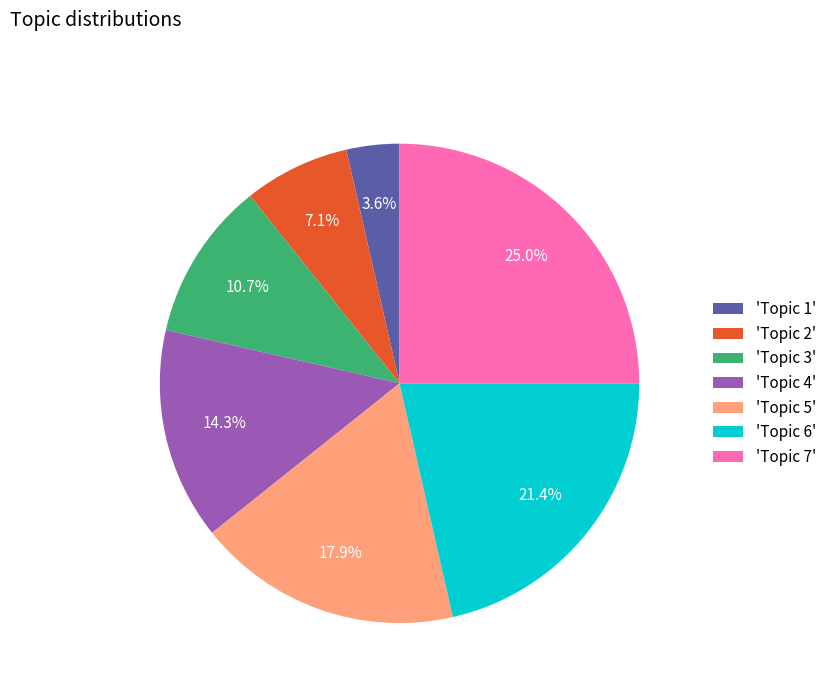

To the nearest percent, what is the difference between the largest and smallest slice percentages?

21%